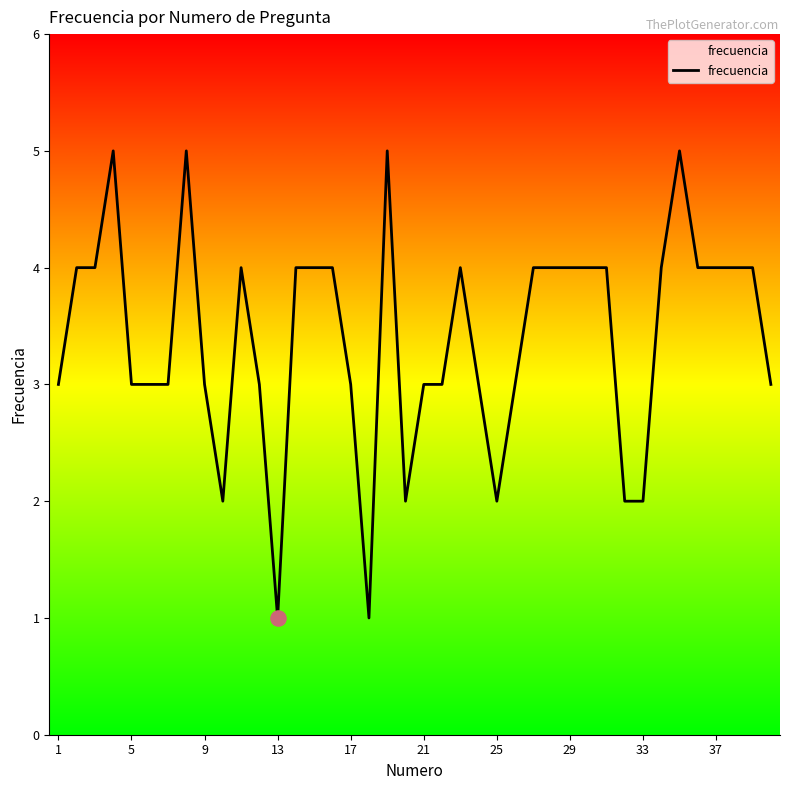

What is the maximum value shown in the chart?

5